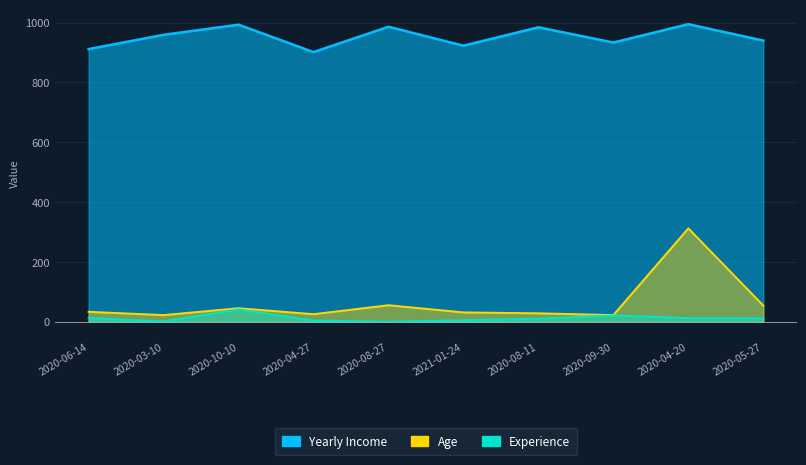

In Experience, how many points are lower than both neighbors (excluding endpoints)?

2